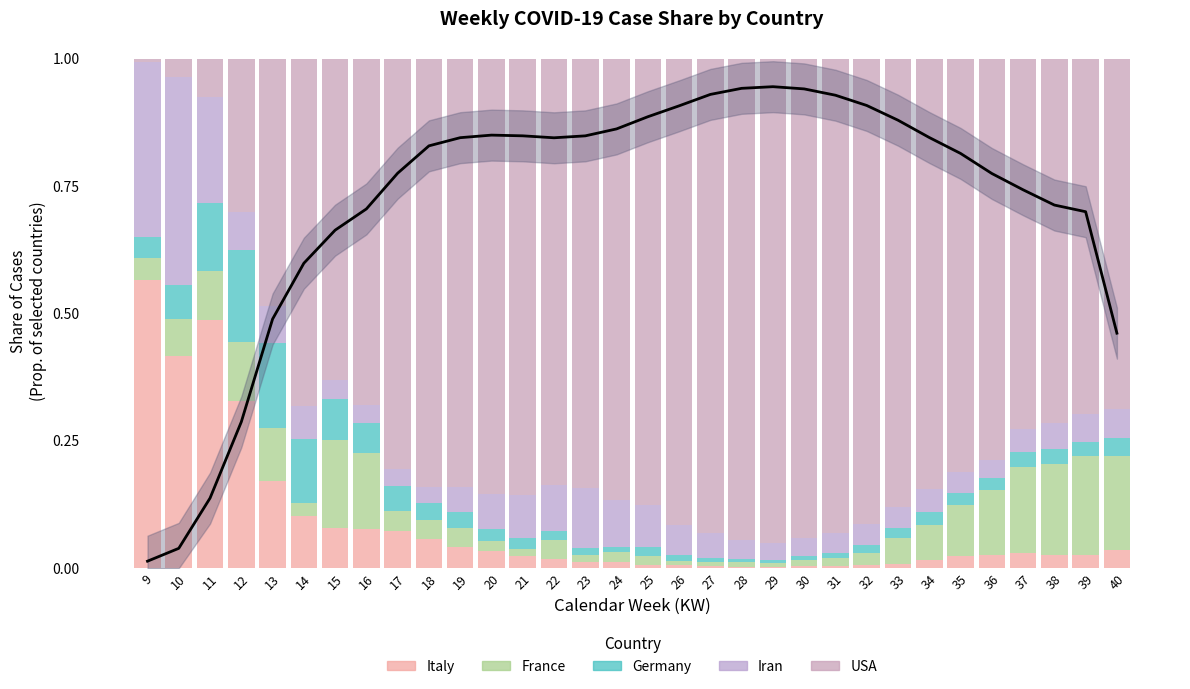

The value of France at 16 is 0.3. True or false?

False